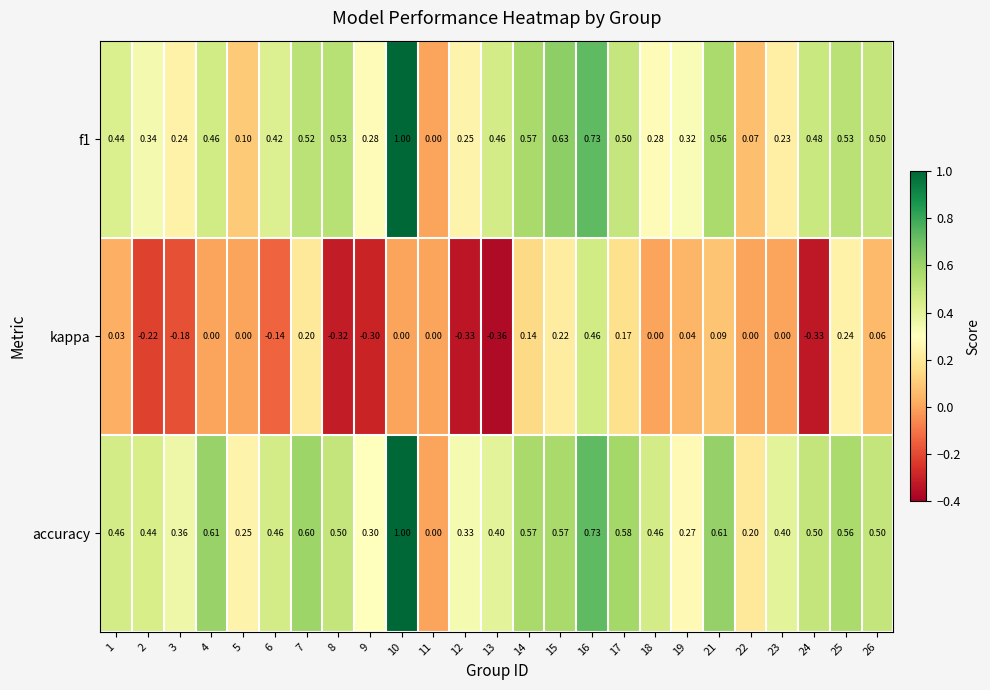

Which series changed the most between 19 and 21?

accuracy